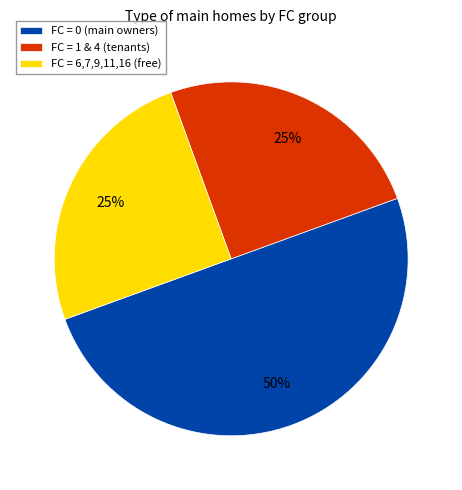

To the nearest percent, what portion does FC = 1 & 4 (tenants) represent?

25%